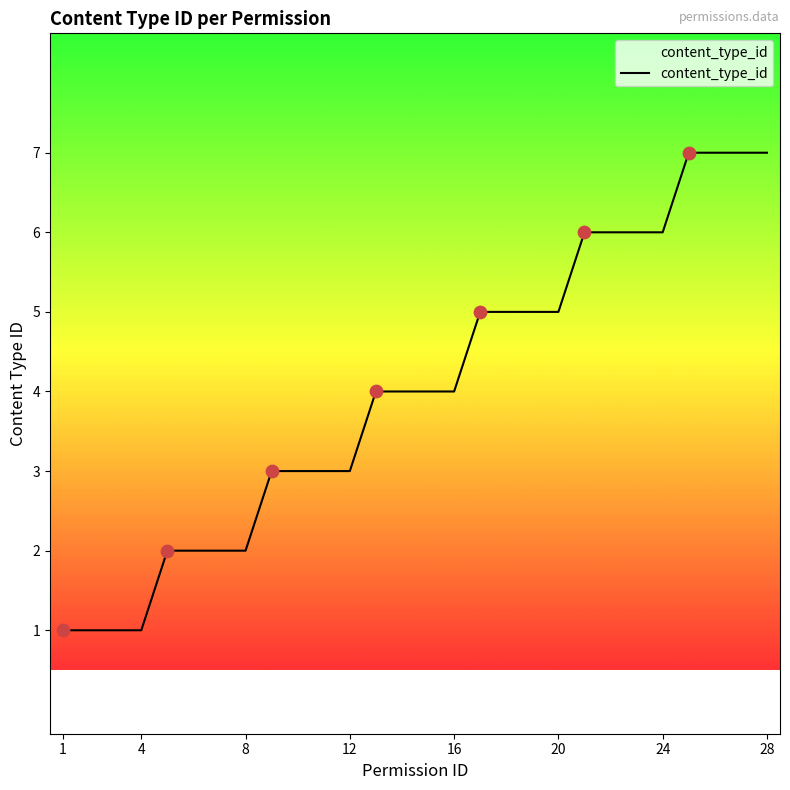

What is the difference between the maximum and minimum values?

6